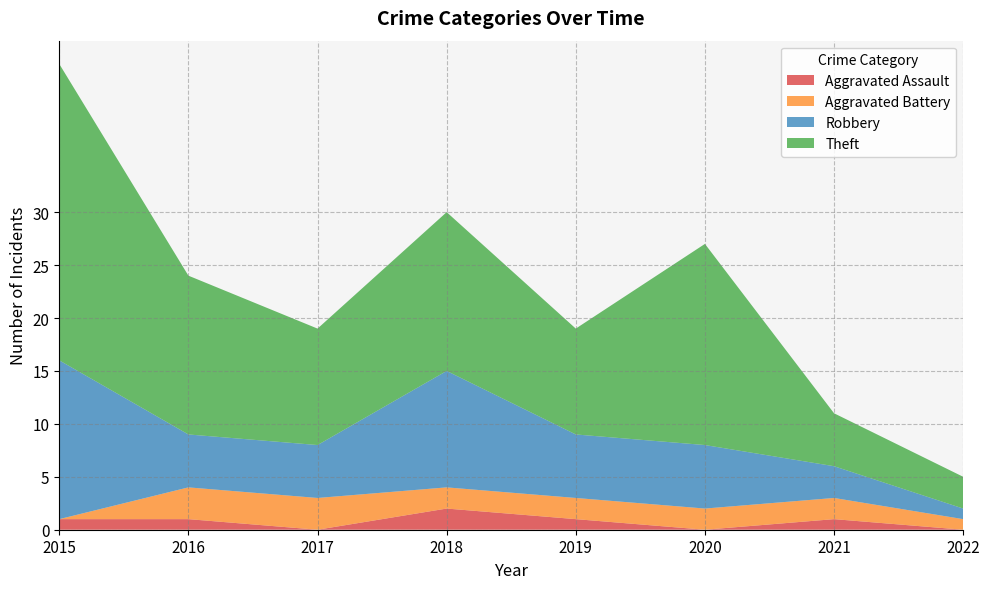

Reading right to left, list all the values displayed in this chart.

Aggravated Assault: 2022=0	2021=1	2020=0	2019=1	2018=2	2017=0	2016=1	2015=1
Aggravated Battery: 2022=1	2021=2	2020=2	2019=2	2018=2	2017=3	2016=3	2015=0
Robbery: 2022=1	2021=3	2020=6	2019=6	2018=11	2017=5	2016=5	2015=15
Theft: 2022=3	2021=5	2020=19	2019=10	2018=15	2017=11	2016=15	2015=28